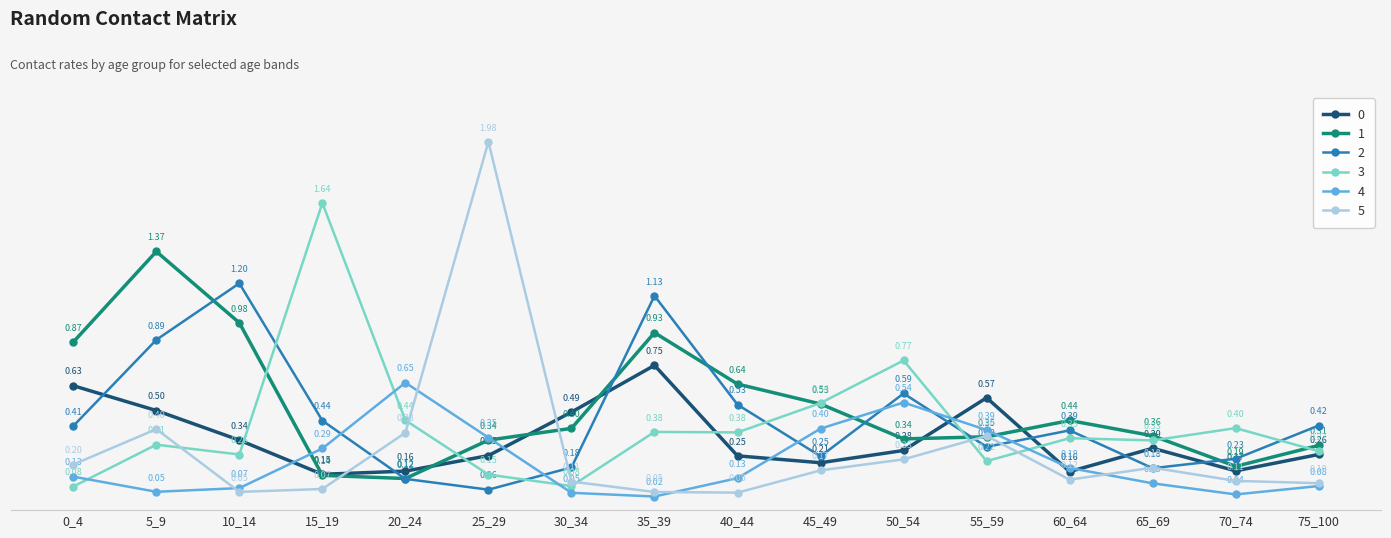

Which series ends up on top after the final intersection of 2 and 4?

2